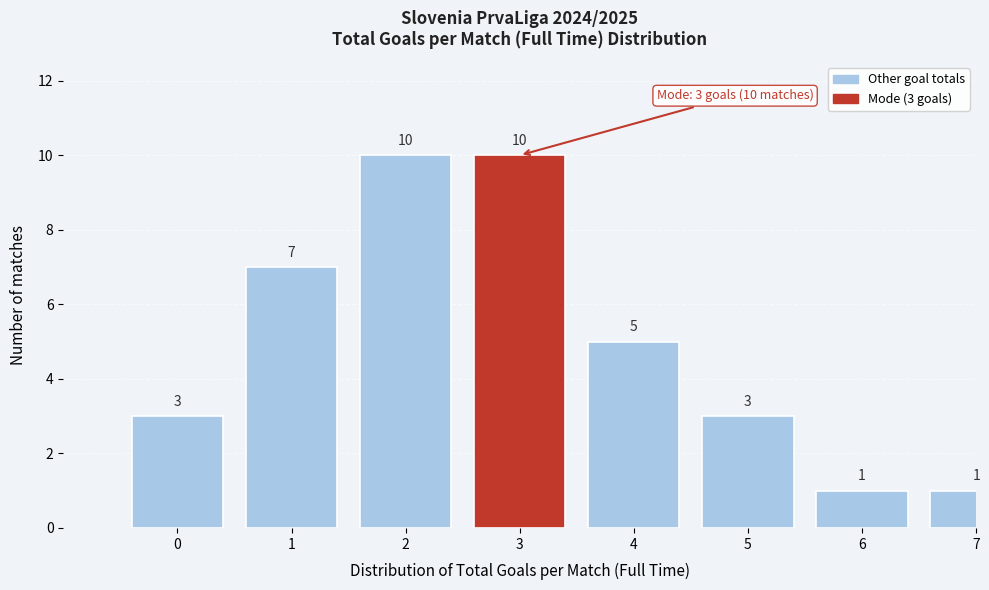

Reading right to left, transcribe all the data shown in this chart.

7=1	6=1	5=3	4=5	3=10	2=10	1=7	0=3